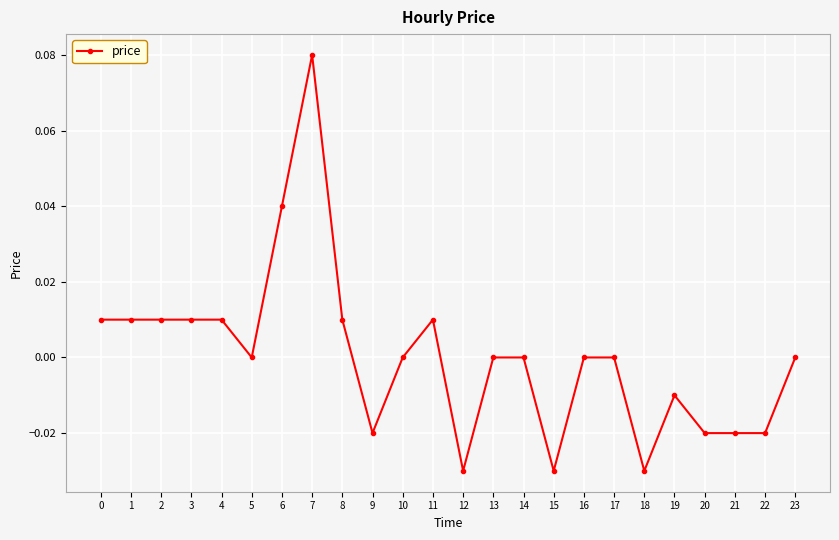

The chart shows a value of -0.0 at 22. True or false?

True